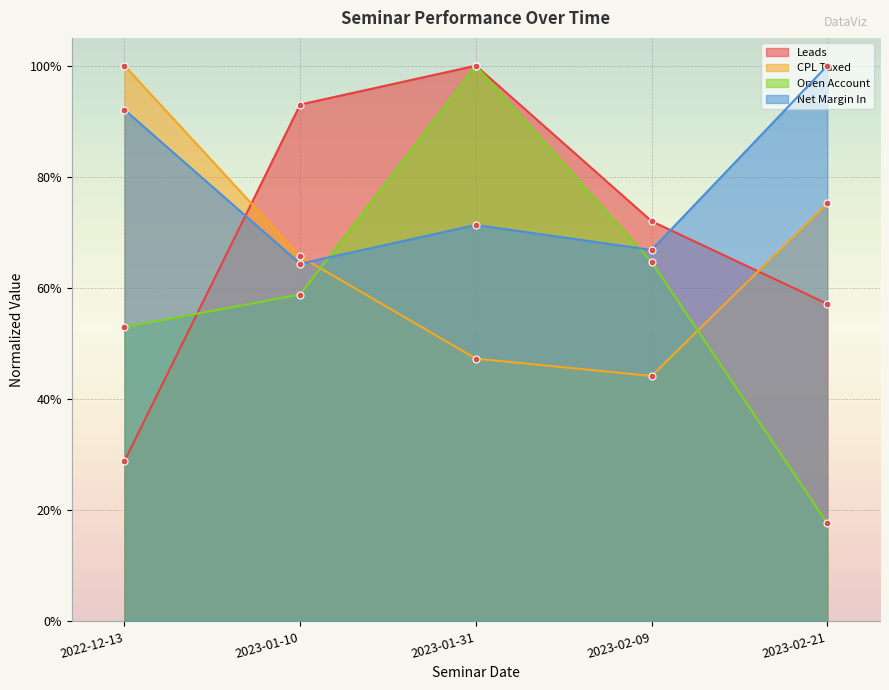

At how many categories does at least one series exceed 0?

5